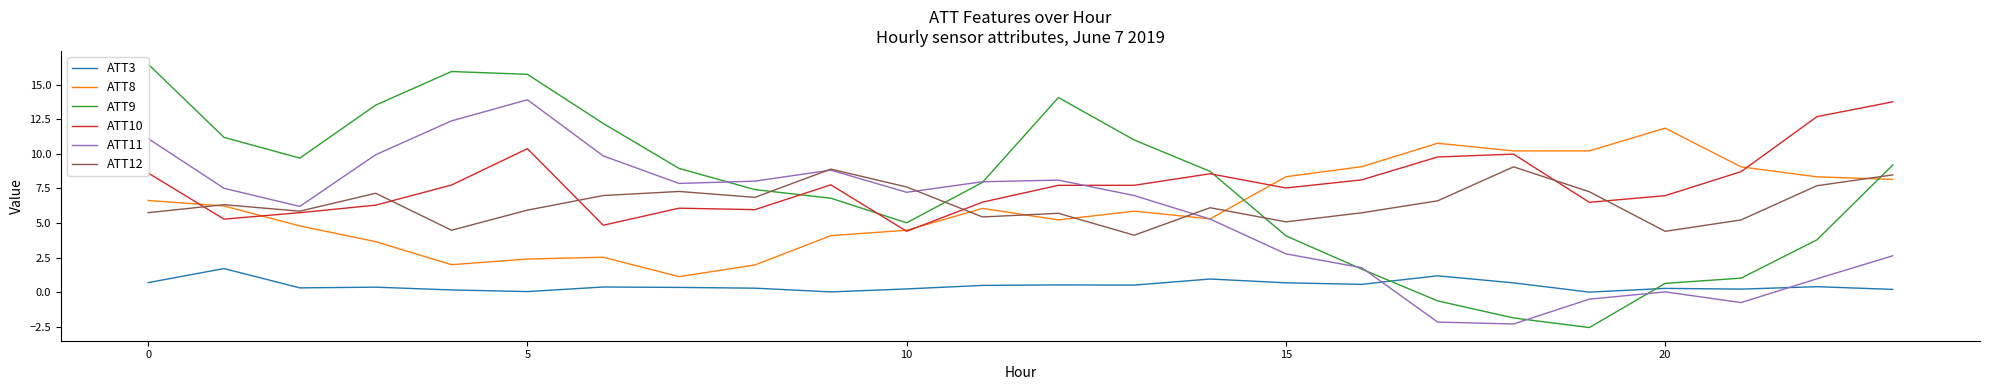

What is the highest value of the ATT11 series?

13.9